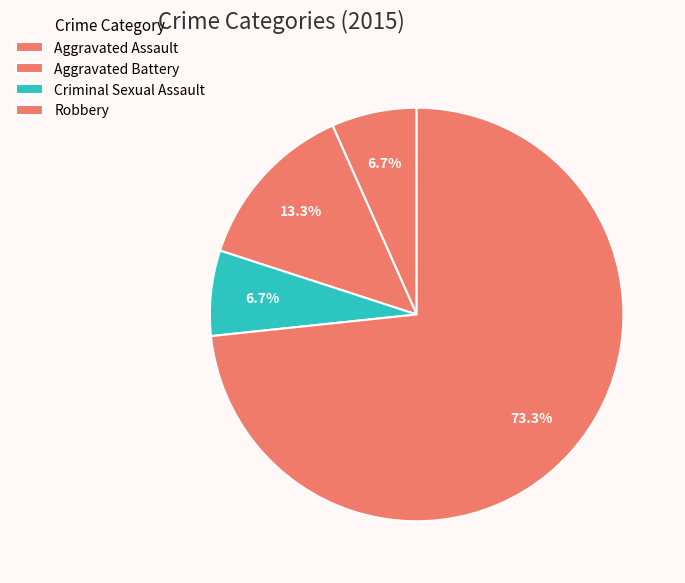

How many slices are in this pie chart?

4